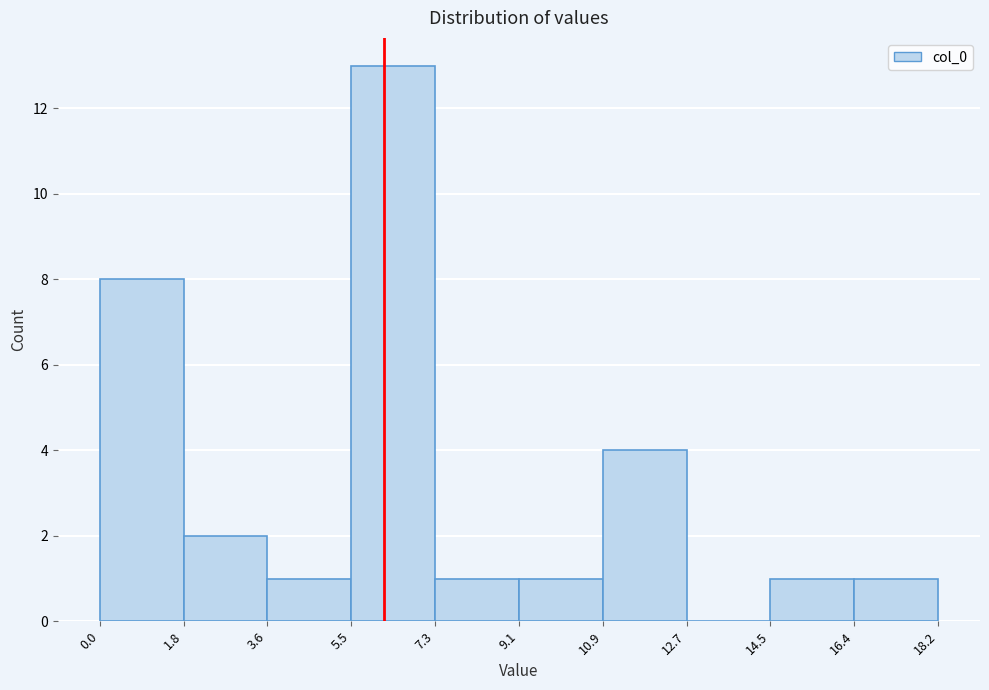

What is the height of the bar covering 1.8 to 3.6 on the x-axis? The values are not printed on the chart, so give them approximately, as read against the axis.

2